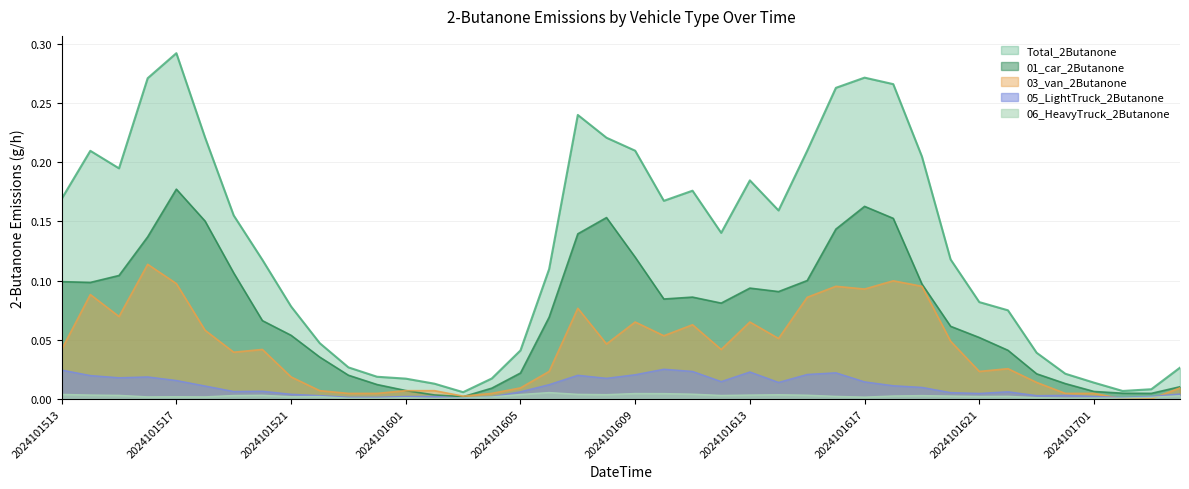

What is the difference between the highest and lowest values at 2024101614?

0.2